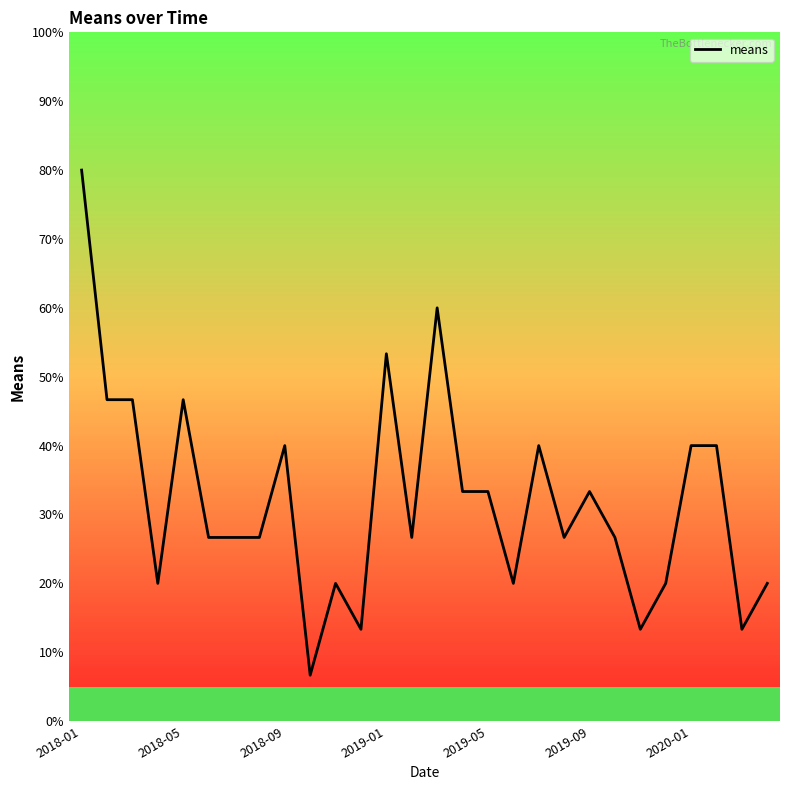

What is the greatest value displayed?

80.0